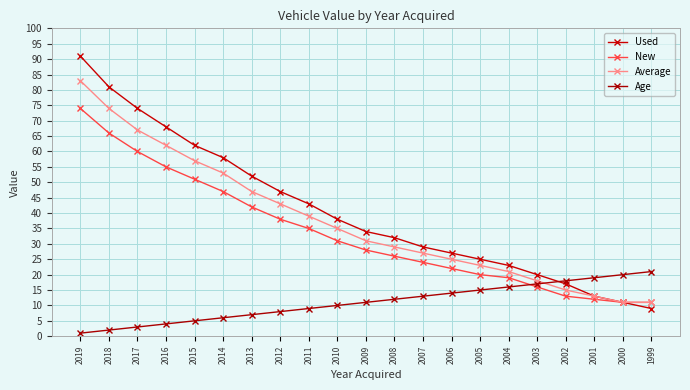

Reading left to right, transcribe all the data shown in this chart.

Used: 2019=91	2018=81	2017=74	2016=68	2015=62	2014=58	2013=52	2012=47	2011=43	2010=38	2009=34	2008=32	2007=29	2006=27	2005=25	2004=23	2003=20	2002=17	2001=13	2000=11	1999=9
New: 2019=74	2018=66	2017=60	2016=55	2015=51	2014=47	2013=42	2012=38	2011=35	2010=31	2009=28	2008=26	2007=24	2006=22	2005=20	2004=19	2003=16	2002=13	2001=12	2000=11	1999=11
Average: 2019=83	2018=74	2017=67	2016=62	2015=57	2014=53	2013=47	2012=43	2011=39	2010=35	2009=31	2008=29	2007=27	2006=25	2005=23	2004=21	2003=18	2002=15	2001=13	2000=11	1999=11
Age: 2019=1	2018=2	2017=3	2016=4	2015=5	2014=6	2013=7	2012=8	2011=9	2010=10	2009=11	2008=12	2007=13	2006=14	2005=15	2004=16	2003=17	2002=18	2001=19	2000=20	1999=21